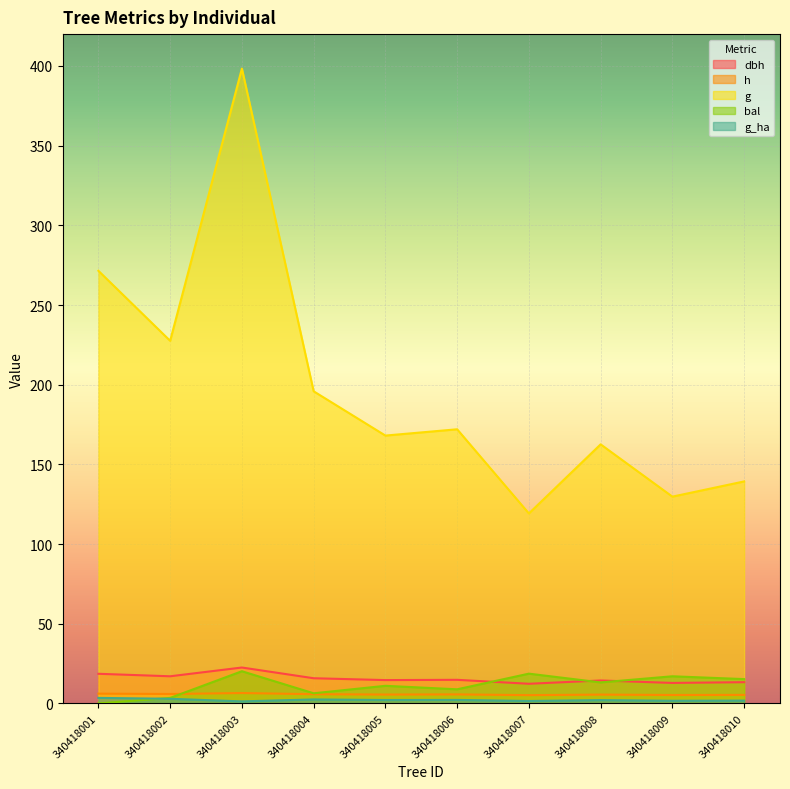

What is the difference between the second highest and minimum values in the g_ha series?

1.6